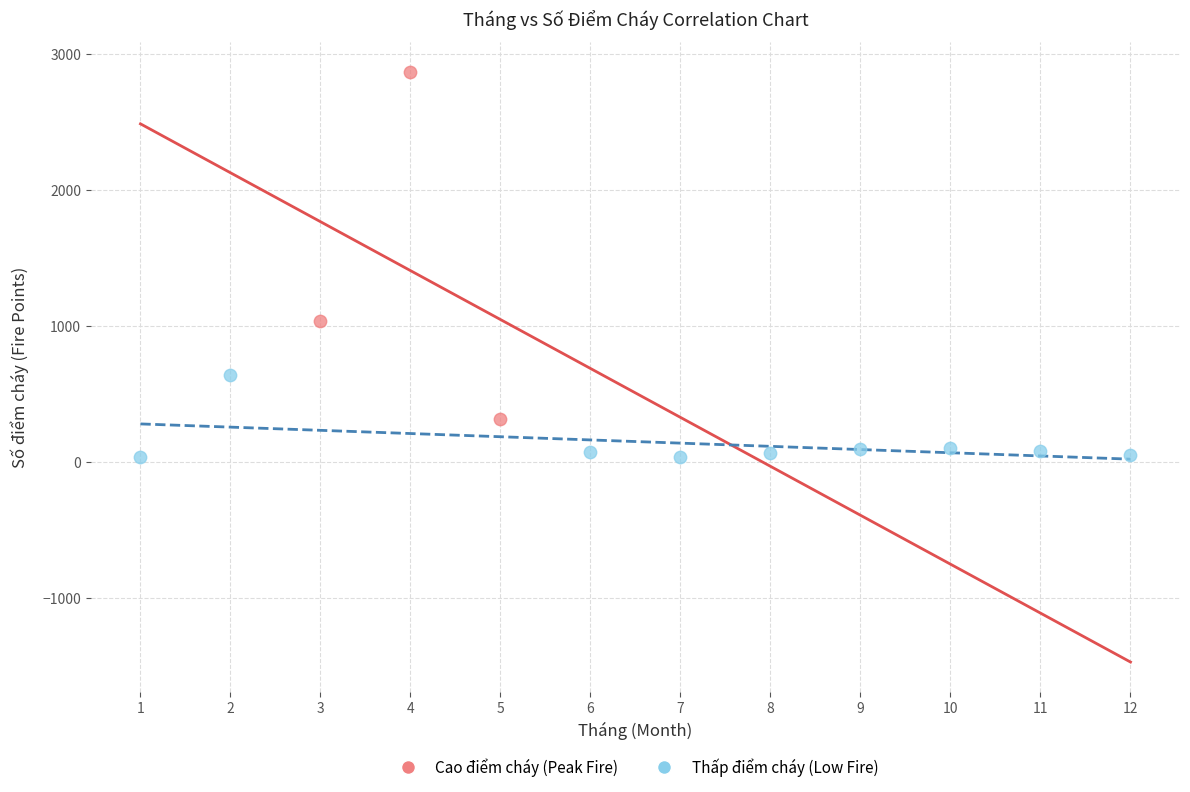

Which series contains the lowest Y value?

Thấp điểm cháy (Low Fire)